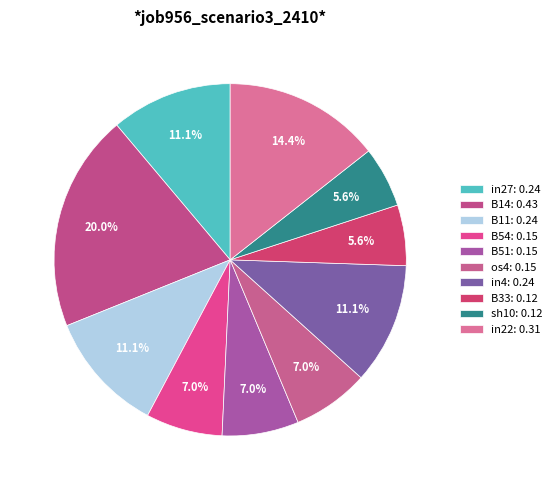

Is B54 the majority of the pie?

No